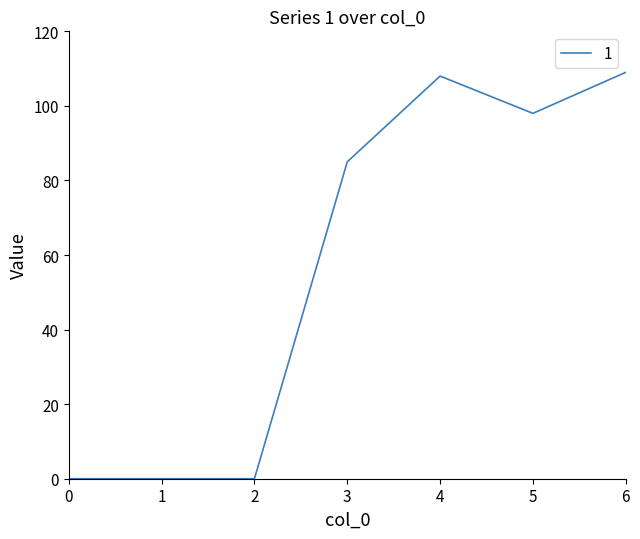

What is the change in value from 3 to 4?

+23